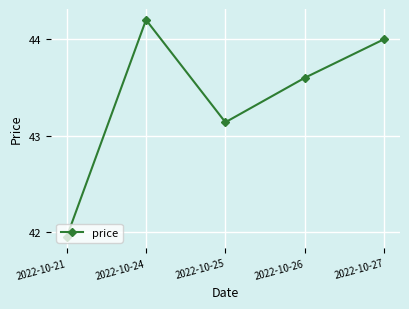

How many interior local peaks (higher than both neighbors) does the data have?

1